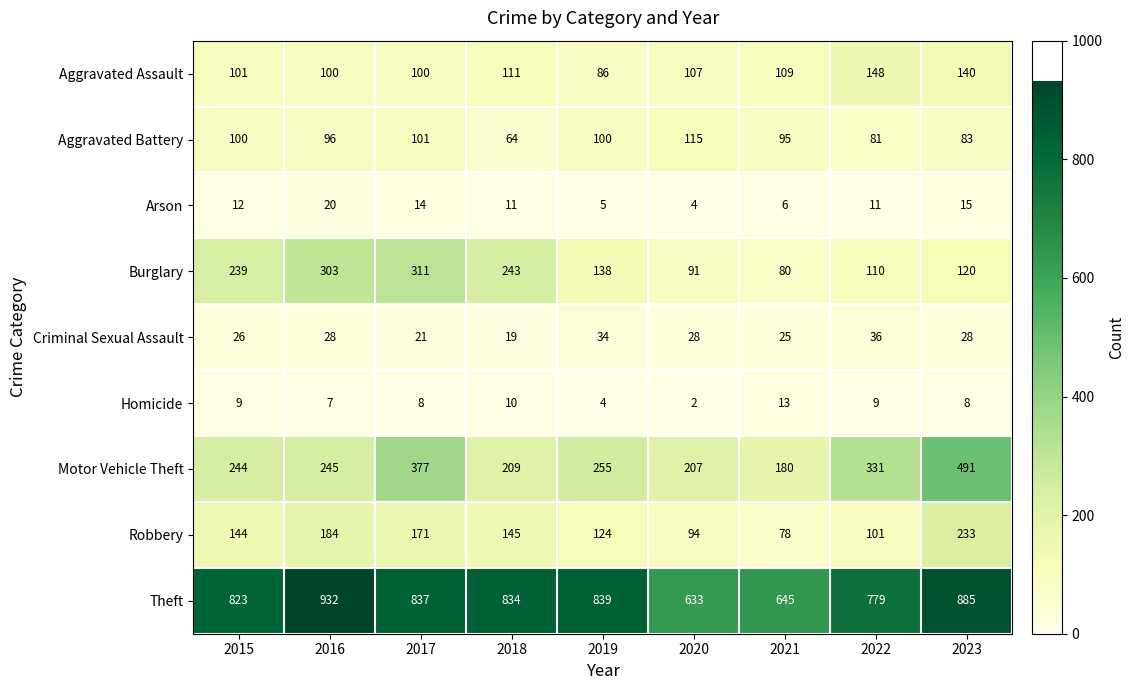

Is it true that Arson equals 11 at 2018?

True